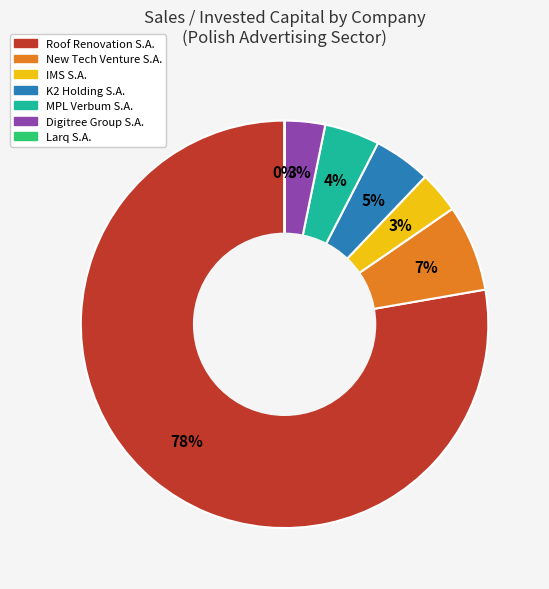

True or false: Digitree Group S.A. accounts for 3% of the total.

True